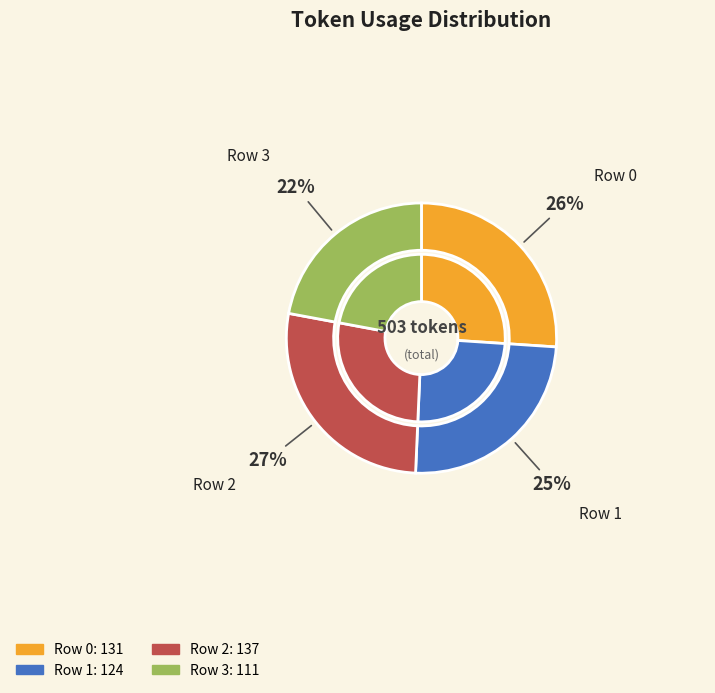

What percentage is the Row 1 slice, to the nearest percent?

25%